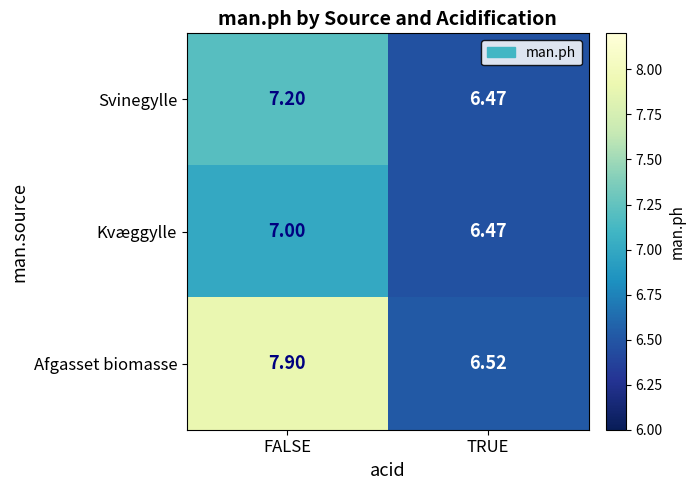

List the series in order of their overall mean, highest first.

Afgasset biomasse, Svinegylle, Kvæggylle